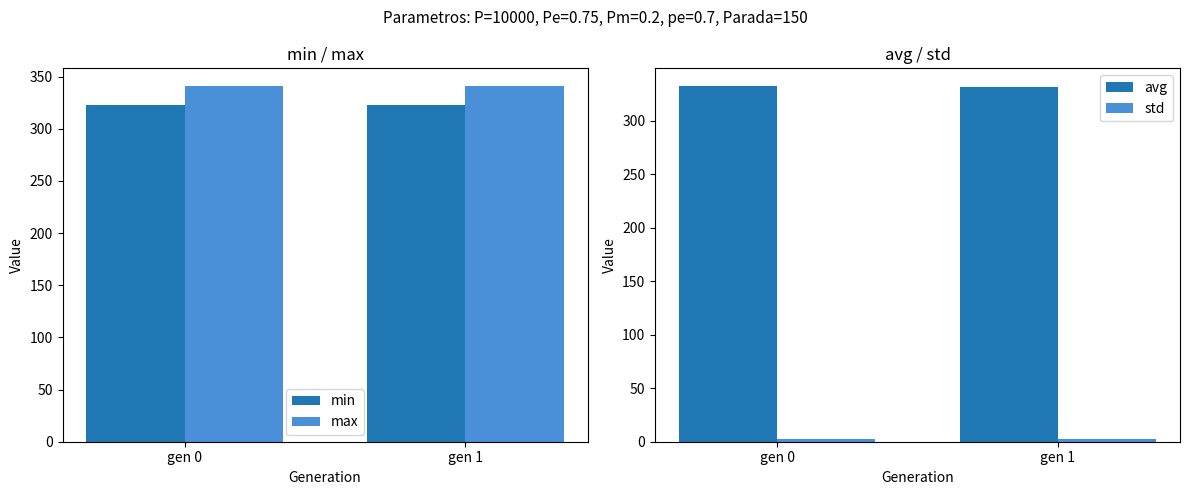

The min series shows 445.5 at gen 0. True or false?

False